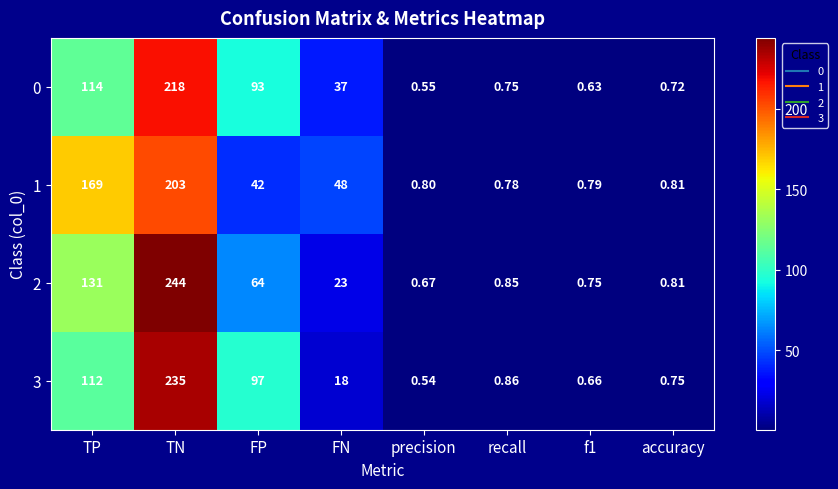

Where does the 3 series first go above 18?

TP